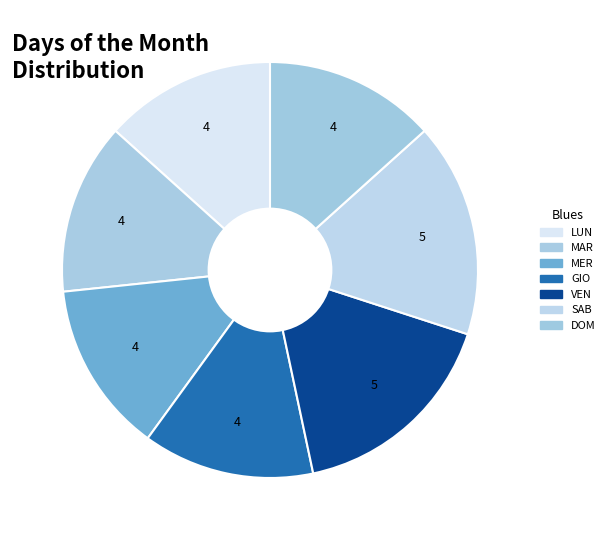

To the nearest percent, what is the average slice percentage?

14%